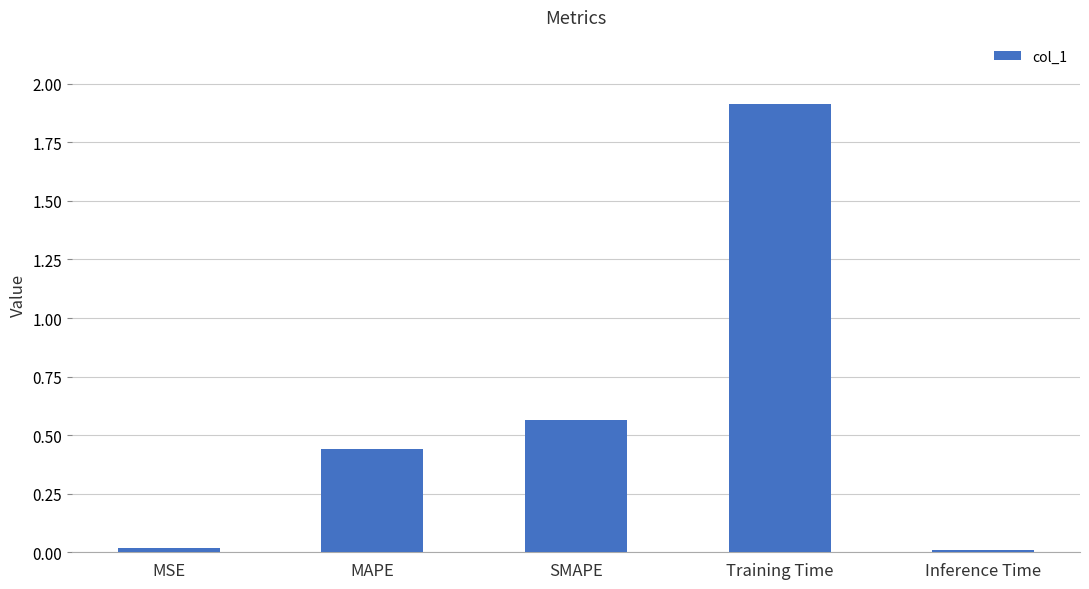

Count the number of data series in this chart.

1